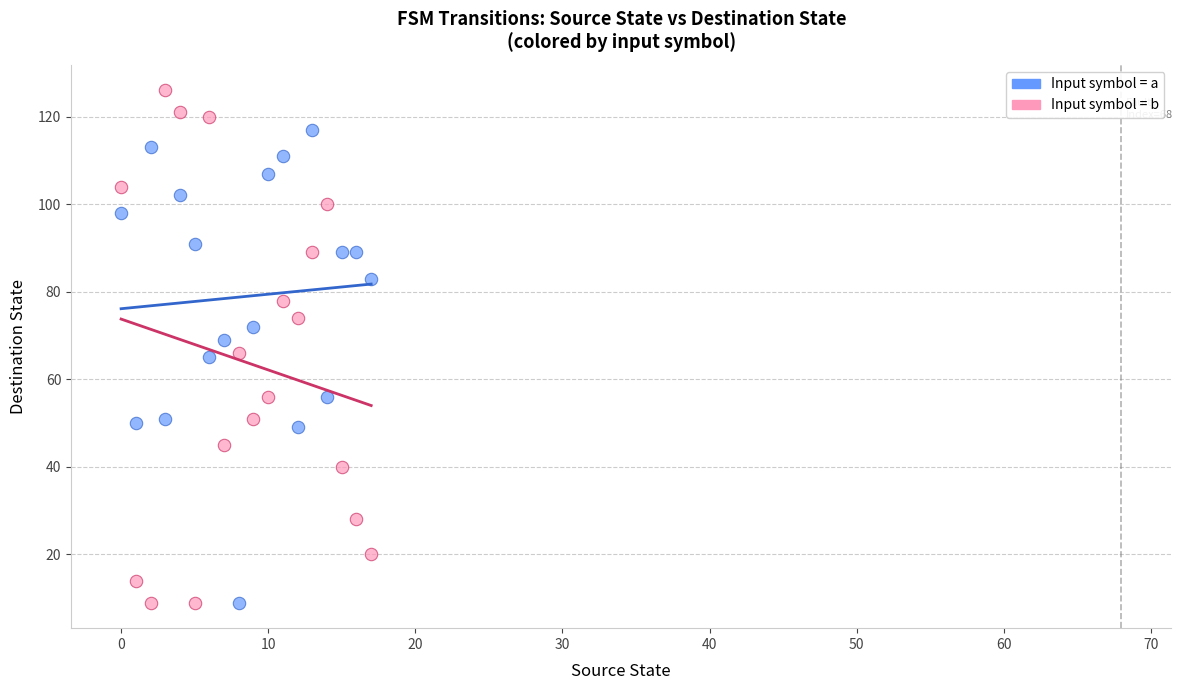

Across all data points, what is the range of Y values (max minus min)?

117